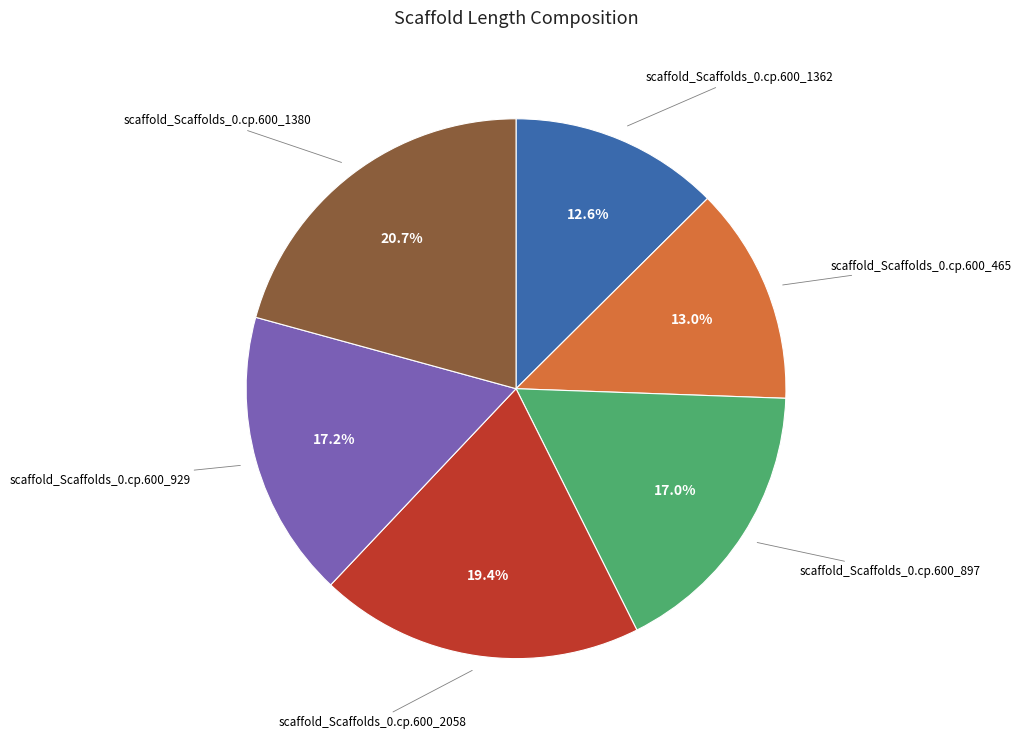

To the nearest percent, what portion does scaffold_Scaffolds_0.cp.600_929 represent?

17%